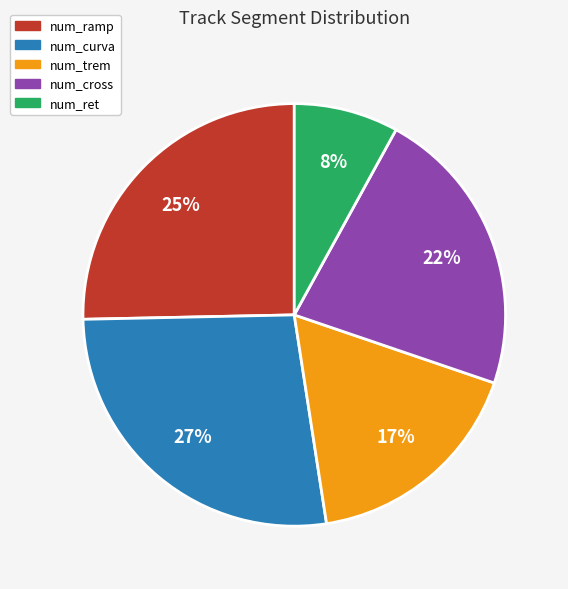

To the nearest percent, what is the difference between the largest and smallest slice percentages?

19%